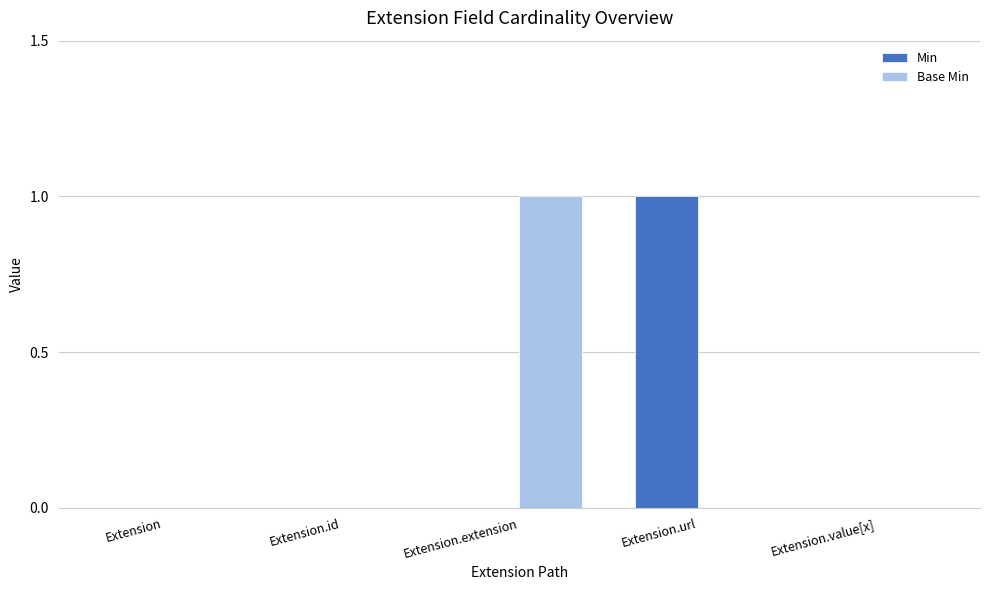

Reading left to right, what are all the values shown in this chart?

Min: Extension=0	Extension.id=0	Extension.extension=0	Extension.url=1	Extension.value[x]=0
Base Min: Extension=0	Extension.id=0	Extension.extension=1	Extension.url=0	Extension.value[x]=0